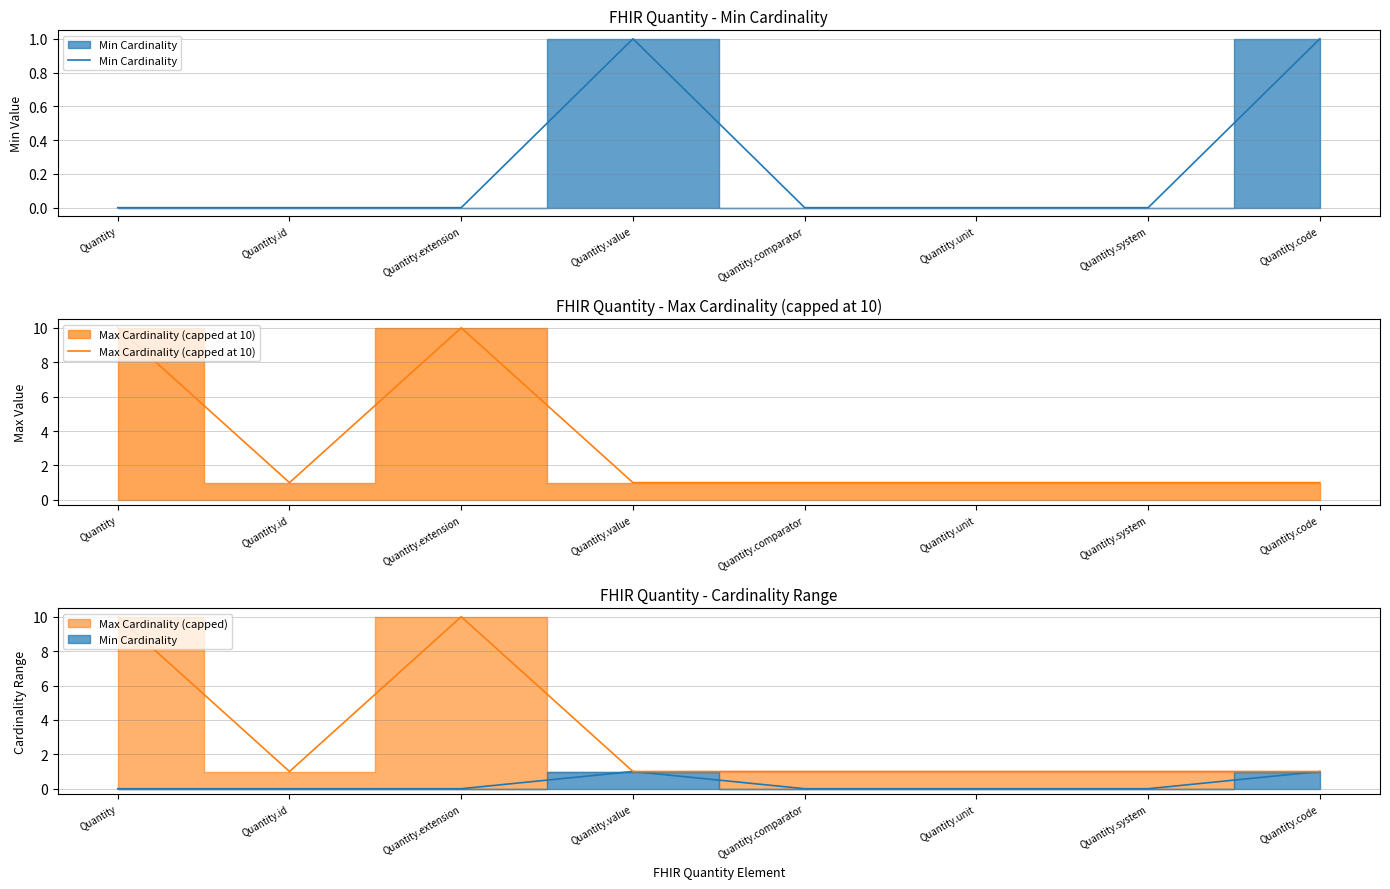

What is the value of the Max Cardinality (capped at 10) point at the 5th from the left?

1